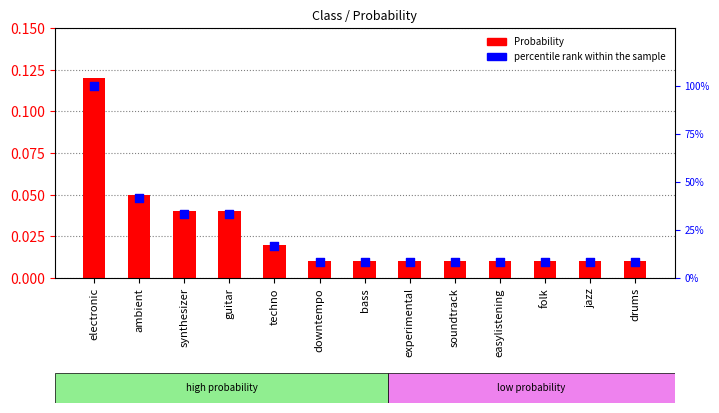

What are all the series names shown in the legend?

Probability, percentile rank within the sample